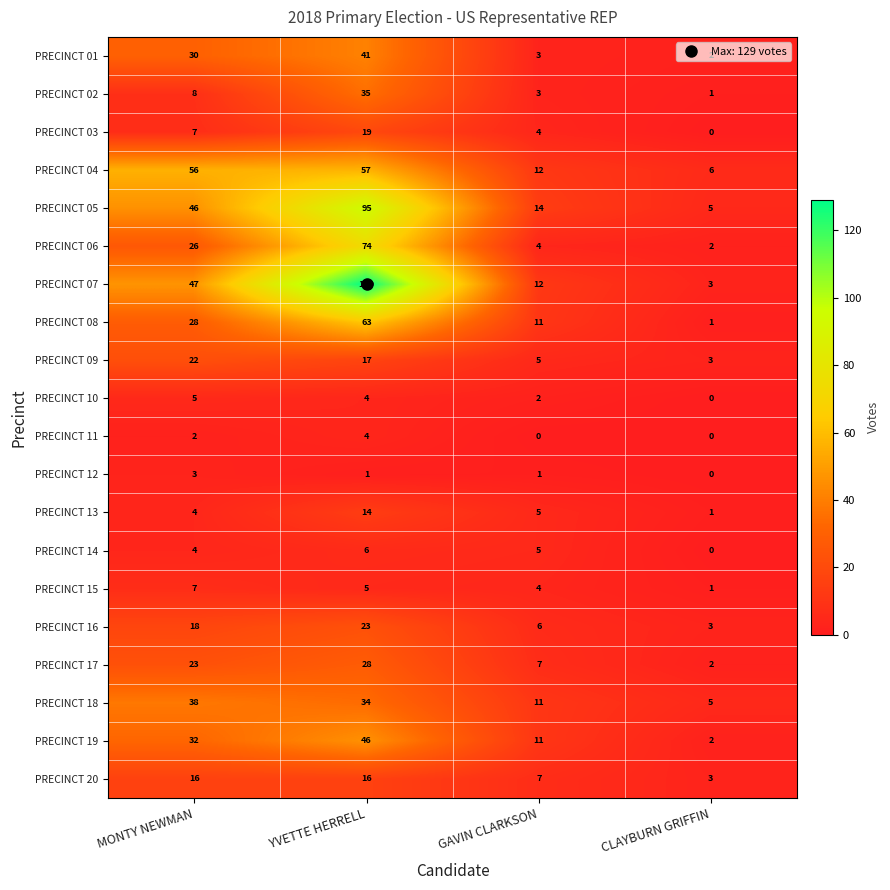

How many PRECINCT 12 values are between 1 and 3?

3